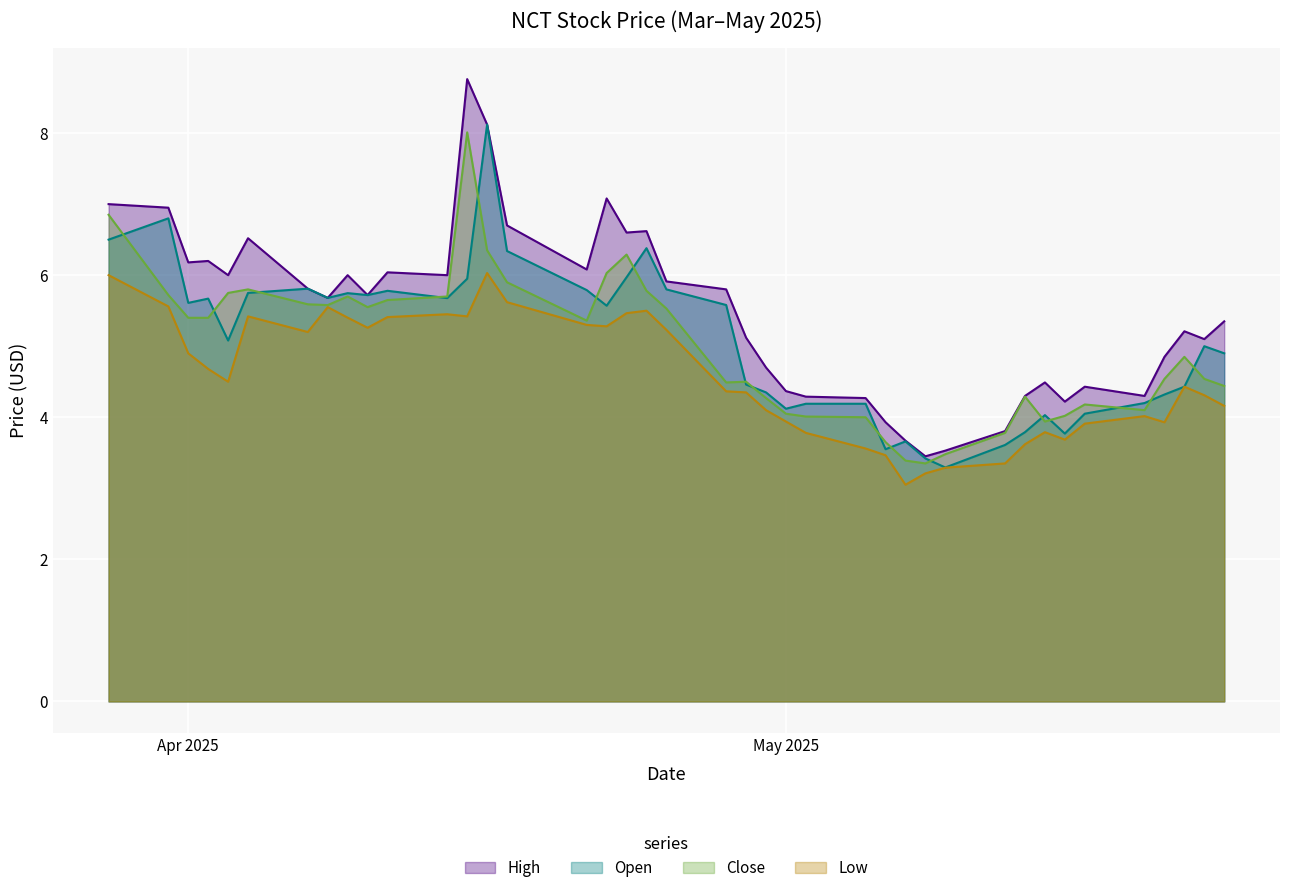

Is the value of High at 2025-04-22 greater than the value of Close at 2025-04-04?

Yes